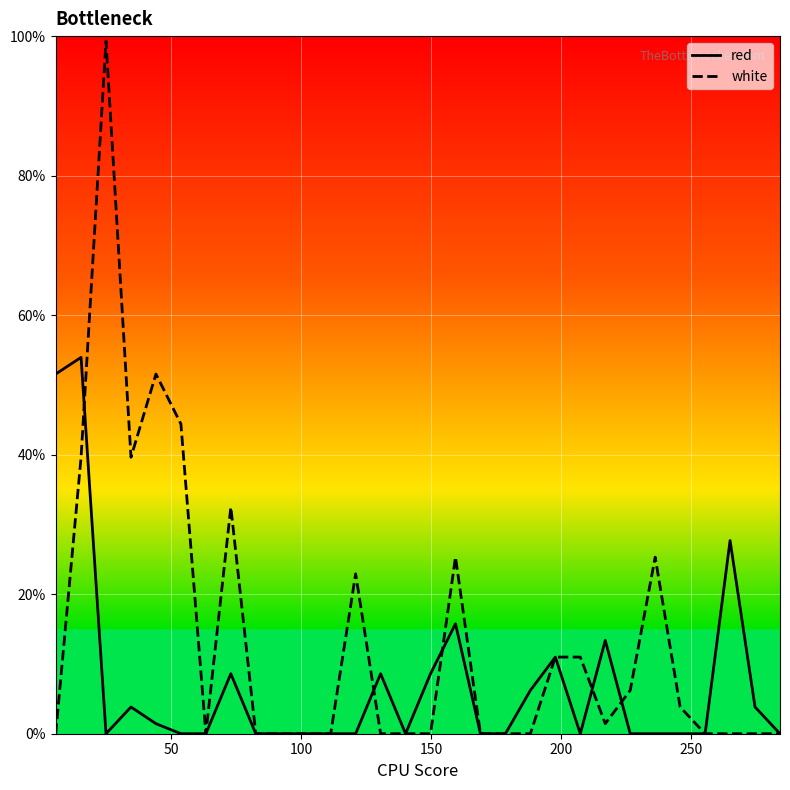

Reading left to right, list all the values displayed in this chart.

red: 51.6	53.9	0.0	3.8	1.4	0.0	0.0	8.6	0.0	0.0	0.0	0.0	0.0	8.6	0.0	8.6	15.8	0.0	0.0	6.2	11.0	0.0	13.4	0.0	0.0	0.0	0.0	27.7	3.8	0.0
white: 0.0	39.6	99.3	39.6	51.6	44.4	0.0	32.5	0.0	0.0	0.0	0.0	22.9	0.0	0.0	0.0	25.3	0.0	0.0	0.0	11.0	11.0	1.4	6.2	25.3	3.8	0.0	0.0	0.0	0.0